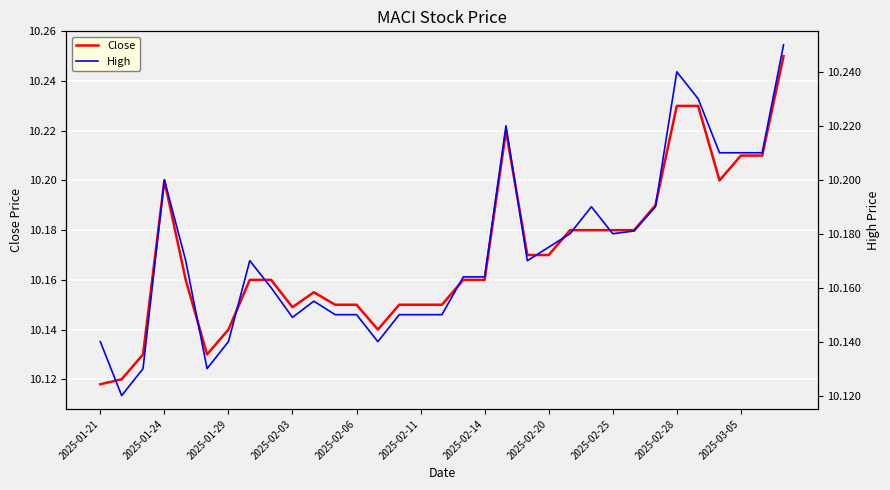

Reading left to right, list all the values displayed in this chart.

Close: 10.1	10.1	10.1	10.2	10.2	10.1	10.1	10.2	10.2	10.1	10.2	10.1	10.1	10.1	10.1	10.1	10.1	10.2	10.2	10.2	10.2	10.2	10.2	10.2	10.2	10.2	10.2	10.2	10.2	10.2	10.2	10.2	10.2
High: 10.1	10.1	10.1	10.2	10.2	10.1	10.1	10.2	10.2	10.1	10.2	10.1	10.1	10.1	10.1	10.1	10.1	10.2	10.2	10.2	10.2	10.2	10.2	10.2	10.2	10.2	10.2	10.2	10.2	10.2	10.2	10.2	10.2